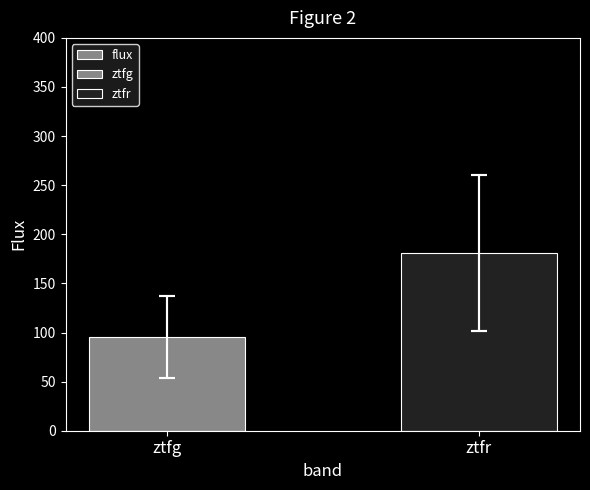

What is the sum of the values at ztfg and ztfr?

276.6